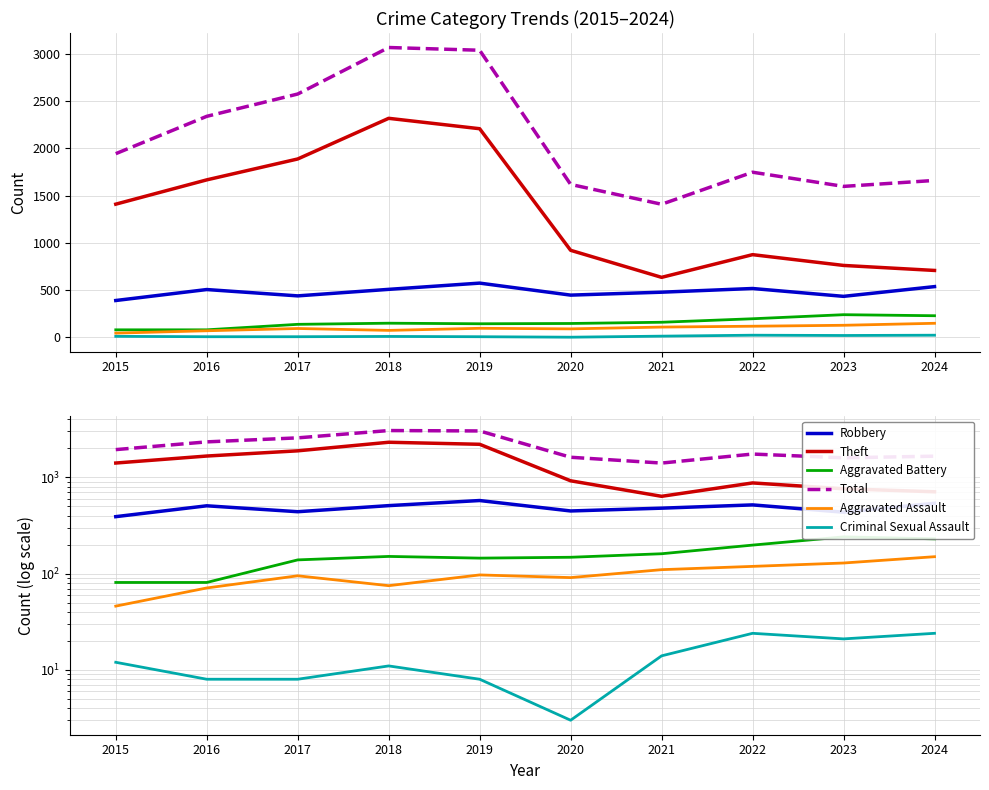

True or false: Criminal Sexual Assault has a value of 1 at 2020.

False